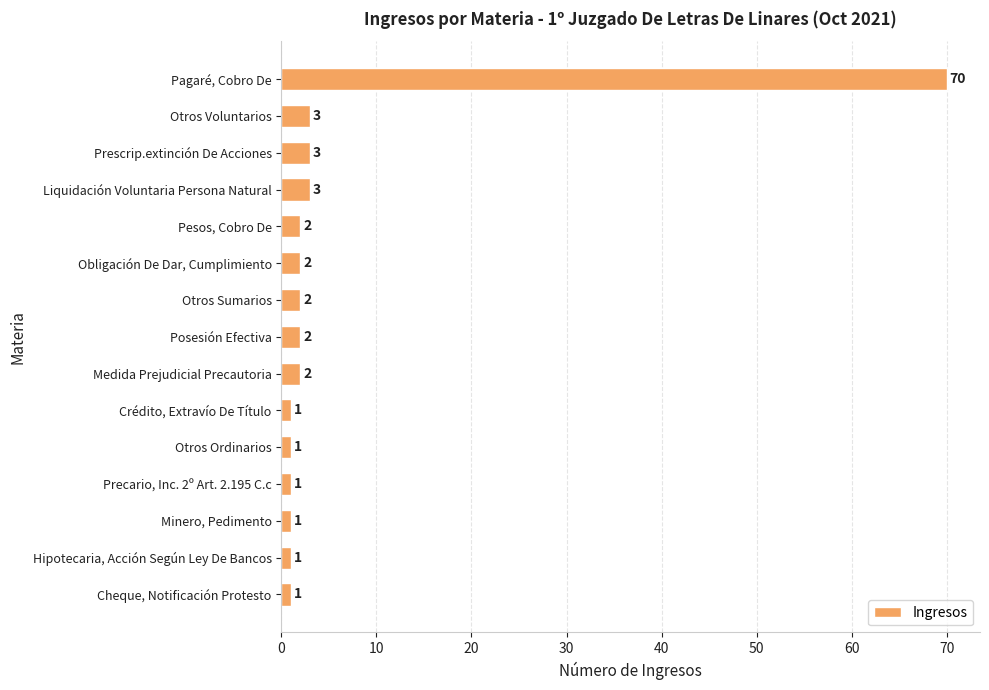

What is the average value?

6